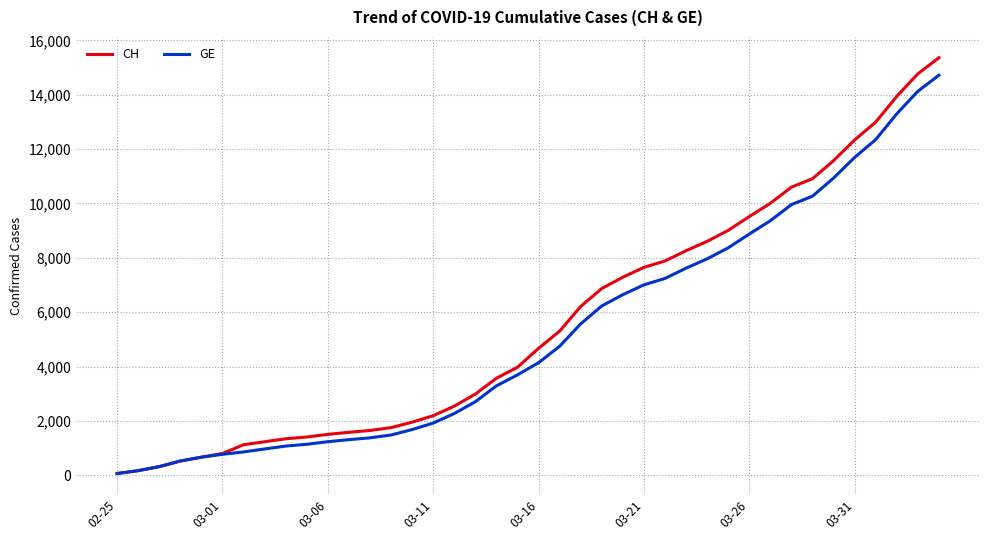

What is the maximum value for CH?

15359